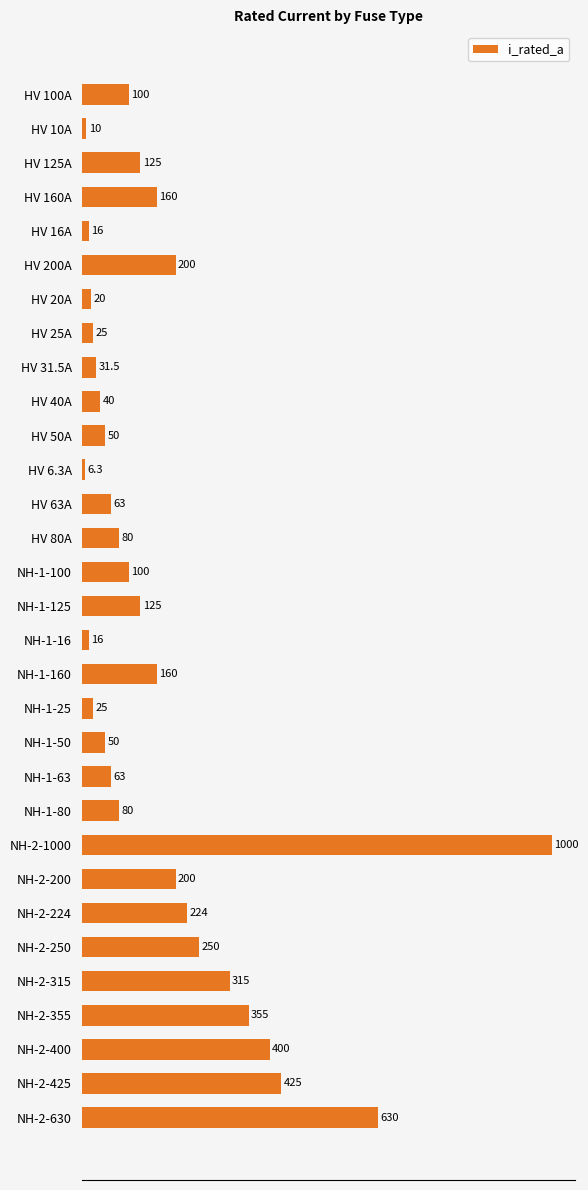

Count the number of data series in this chart.

1